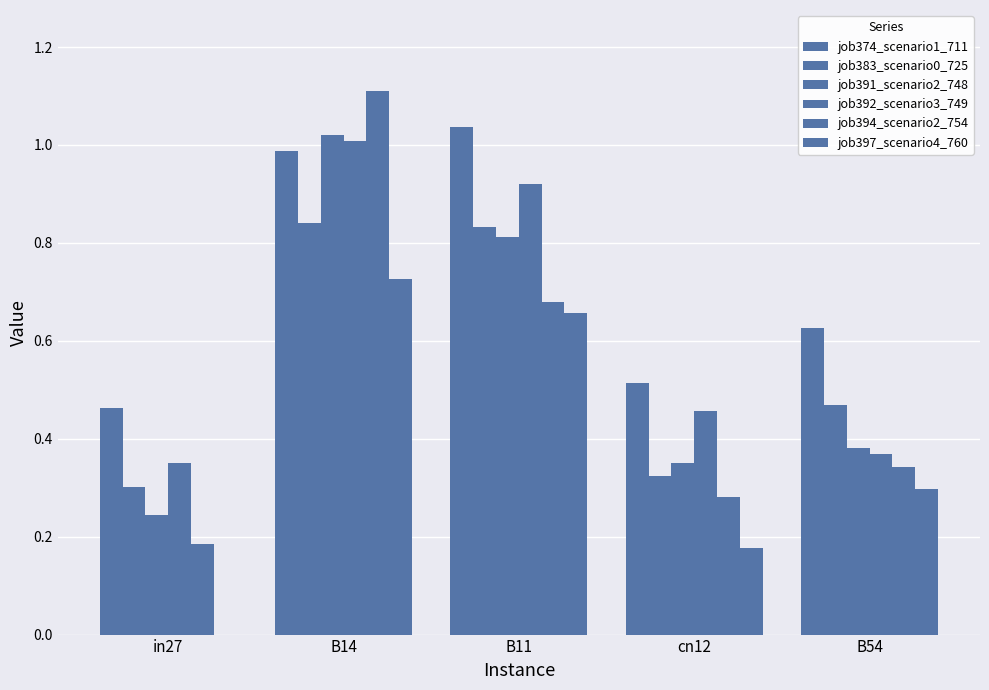

The value of job397_scenario4_760 at B11 is 0.7. True or false?

True